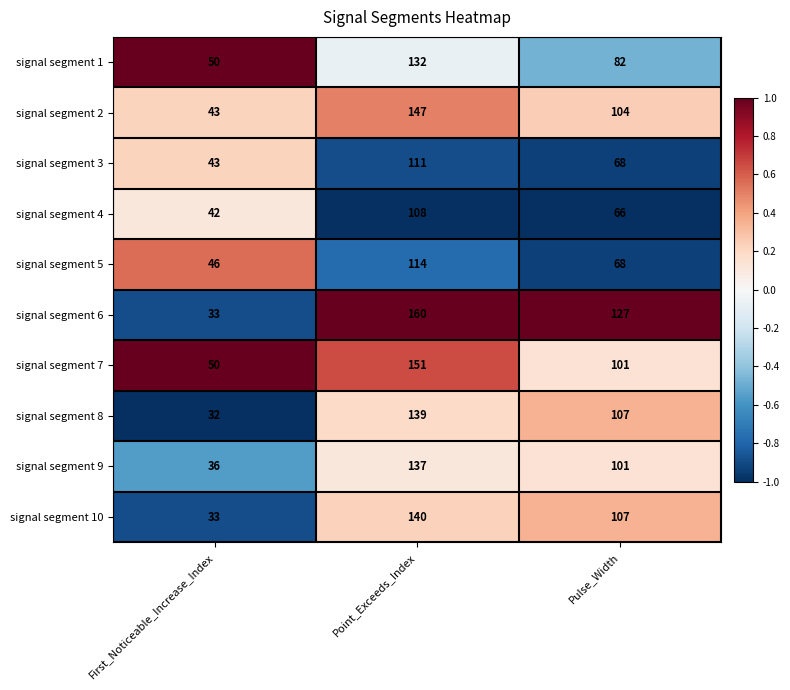

The value of signal segment 10 at Point_Exceeds_Index is 215. True or false?

False